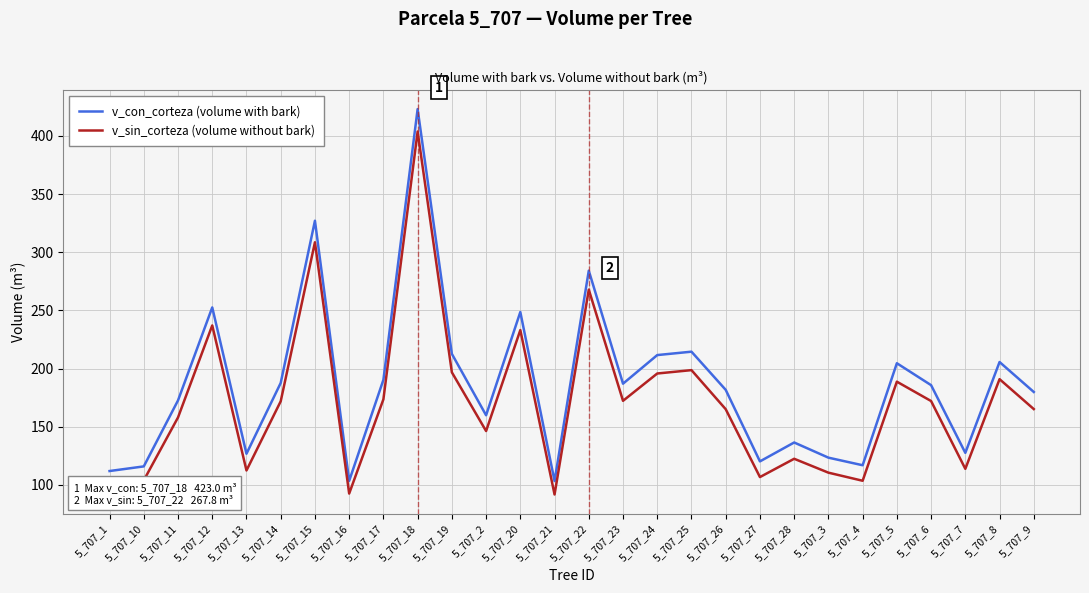

At which category is the sum across all series the highest?

5_707_18